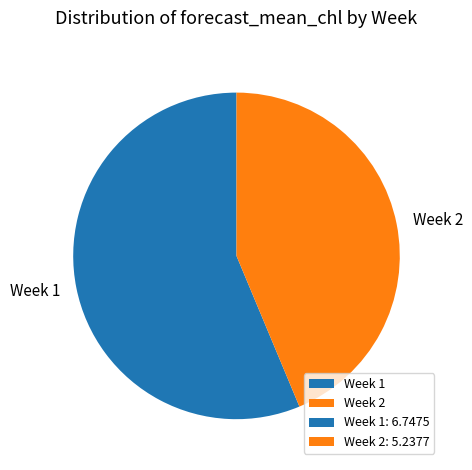

True or false: Week 2 accounts for 44% of the total.

True